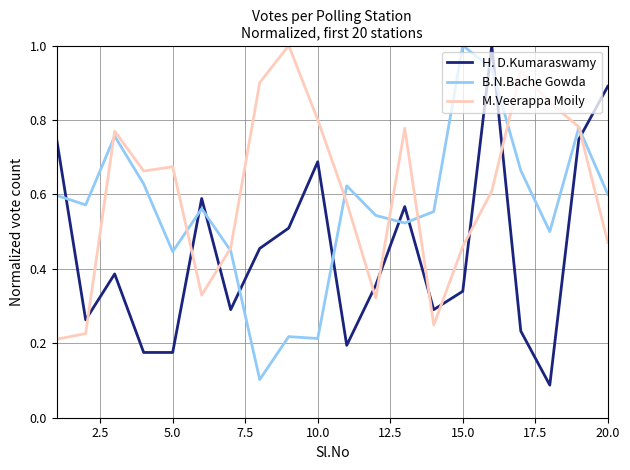

What is the greatest value displayed?

1.0